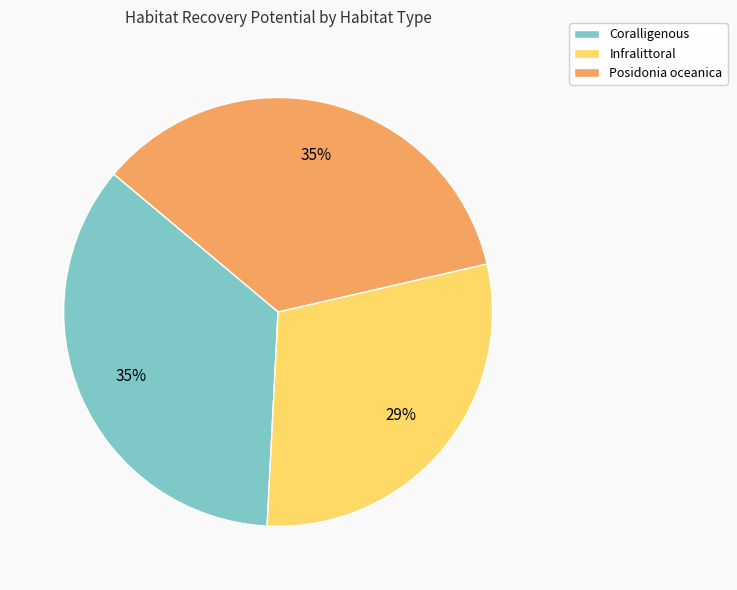

How many segments does this pie chart have?

3